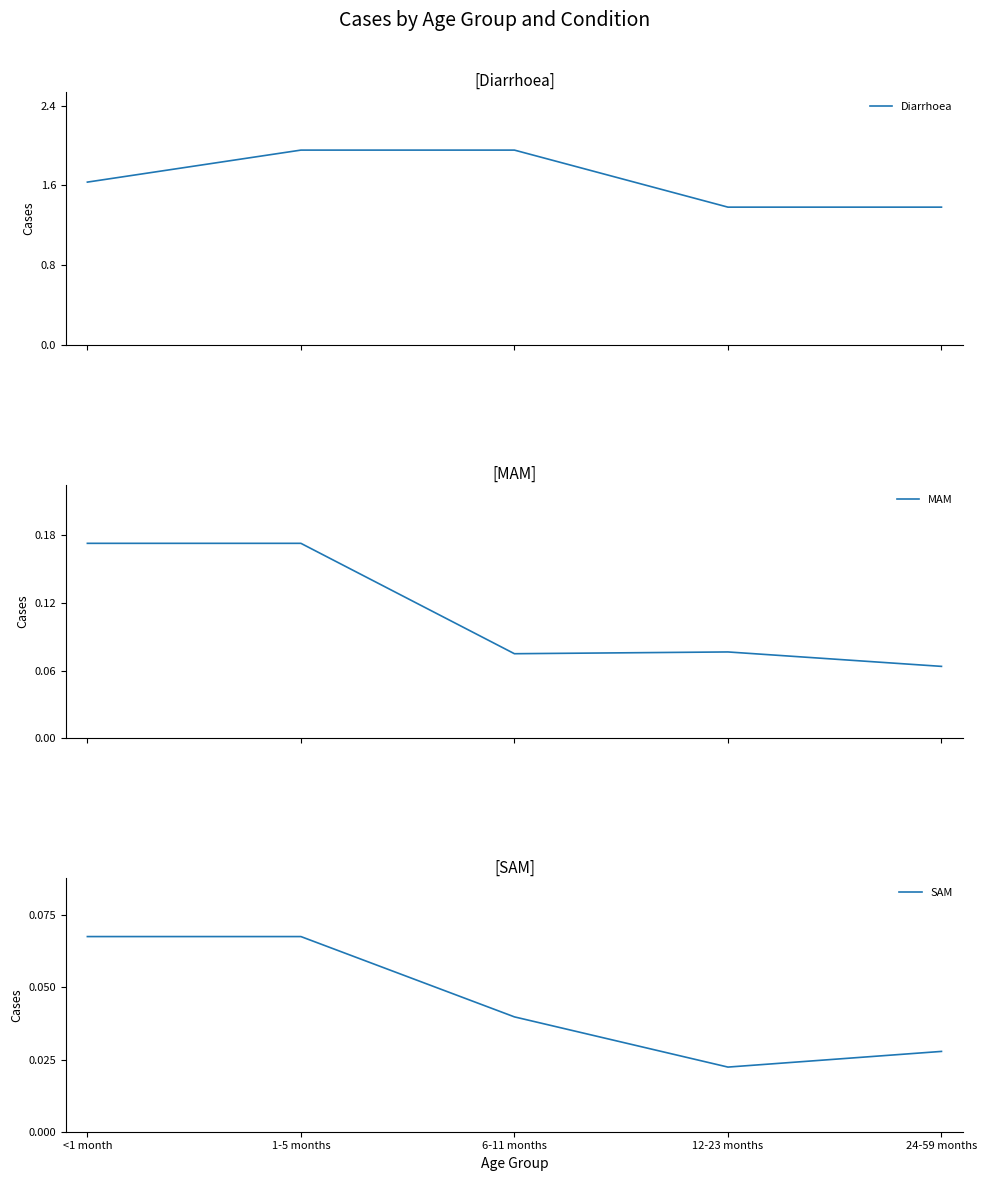

True or false: SAM and MAM cross at least once.

False